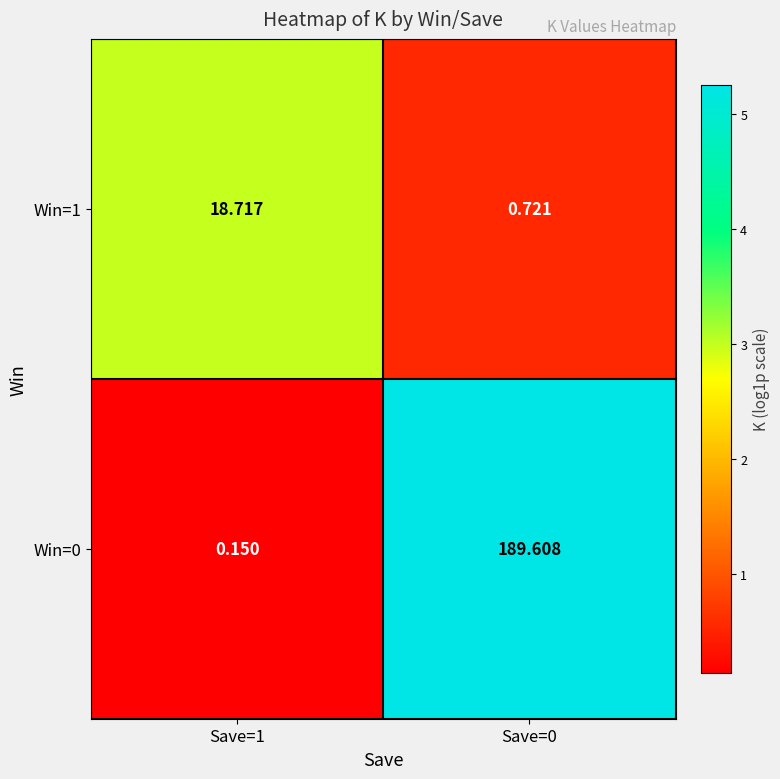

Is the value of Win=0 at Save=1 greater than the value of Win=1 at Save=1?

No